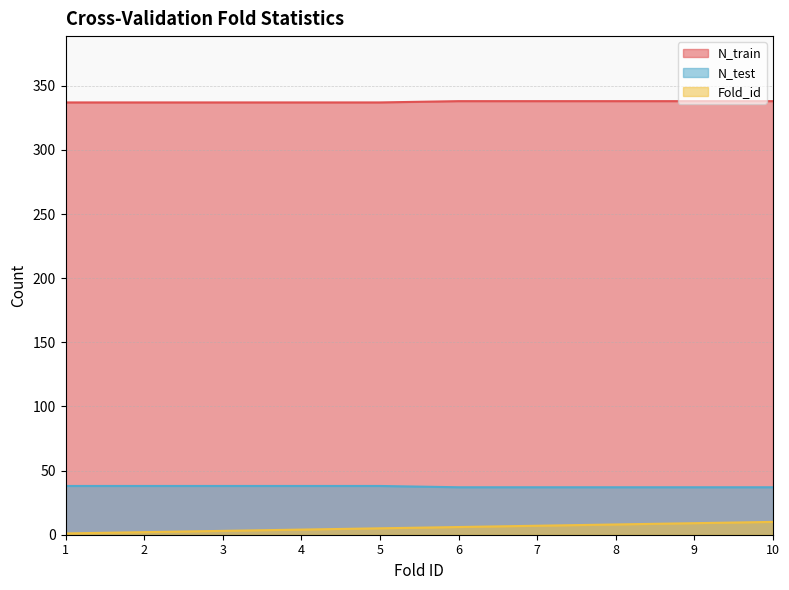

The N_train series shows 337 at 5. True or false?

True